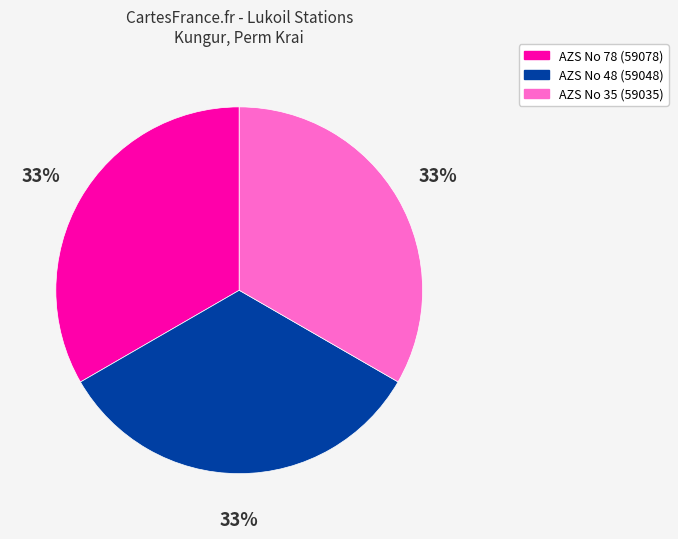

Is there a majority slice in this chart?

No